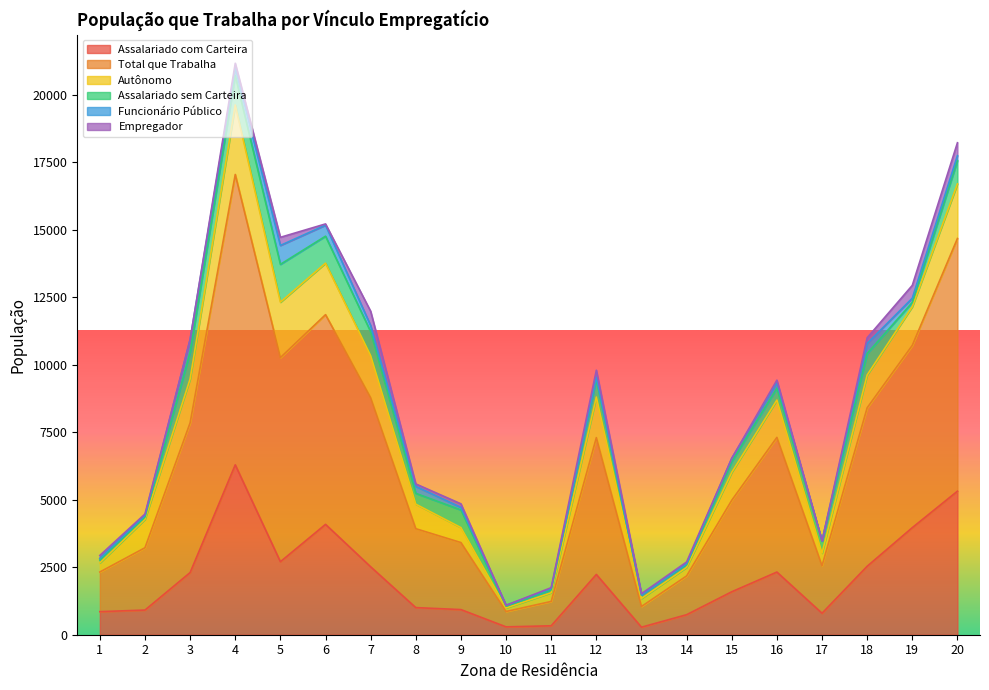

What is the difference between the maximum and minimum values in the Autônomo series?

2442.3